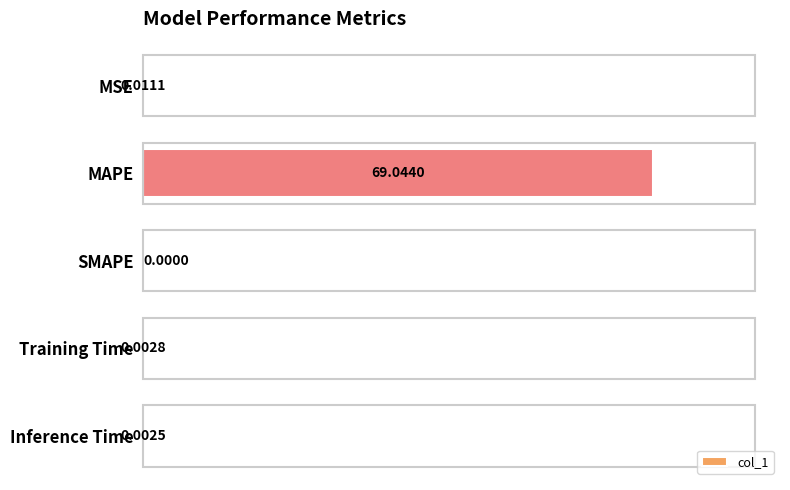

Which label corresponds to the largest value in the chart?

MAPE